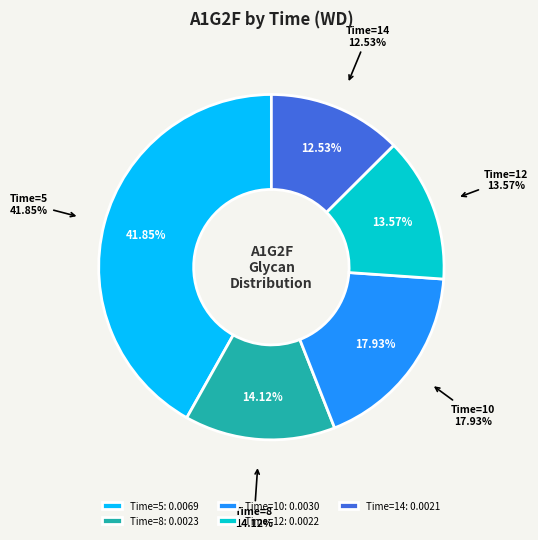

Rank the categories by value from lowest to highest.

Time=14, Time=12, Time=8, Time=10, Time=5